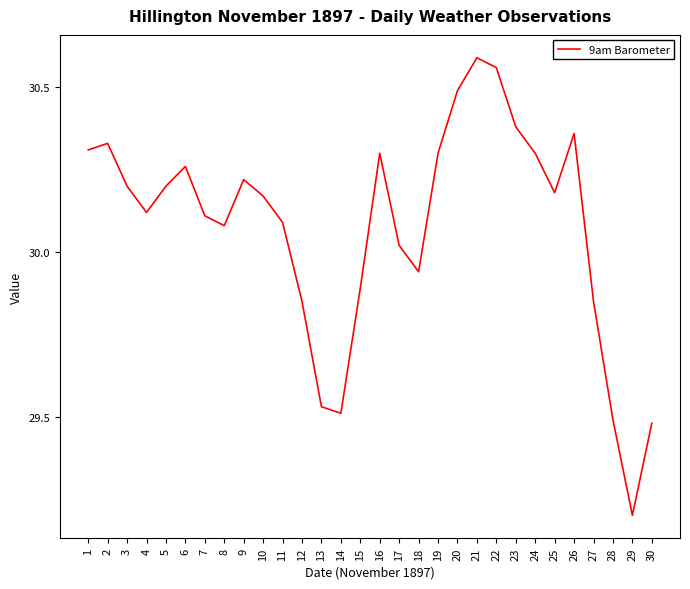

Approximately how many times larger is the value at 6 compared to 8?

1.0